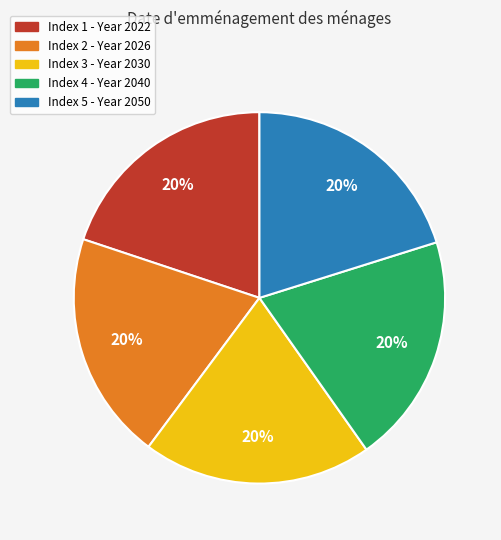

Combined, do Index 3 - Year 2030 and Index 4 - Year 2040 account for over 50%?

No